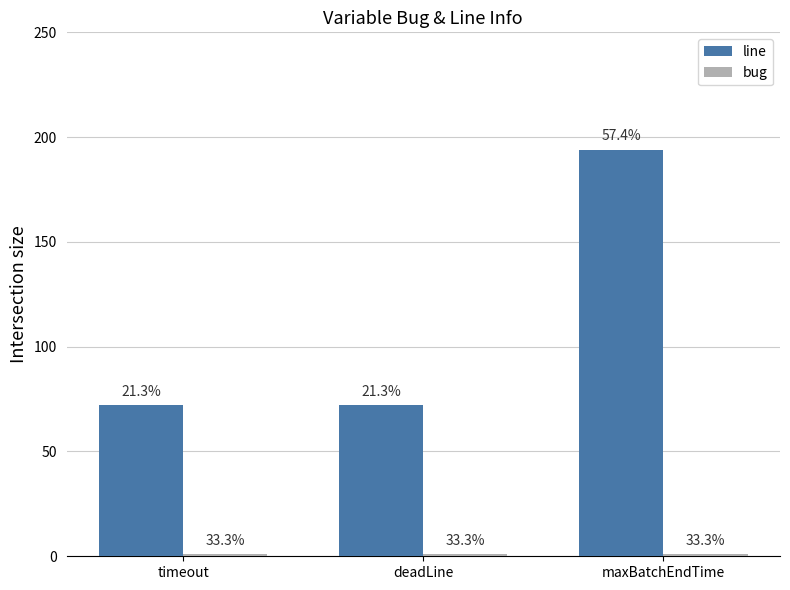

What is the smallest value displayed?

1